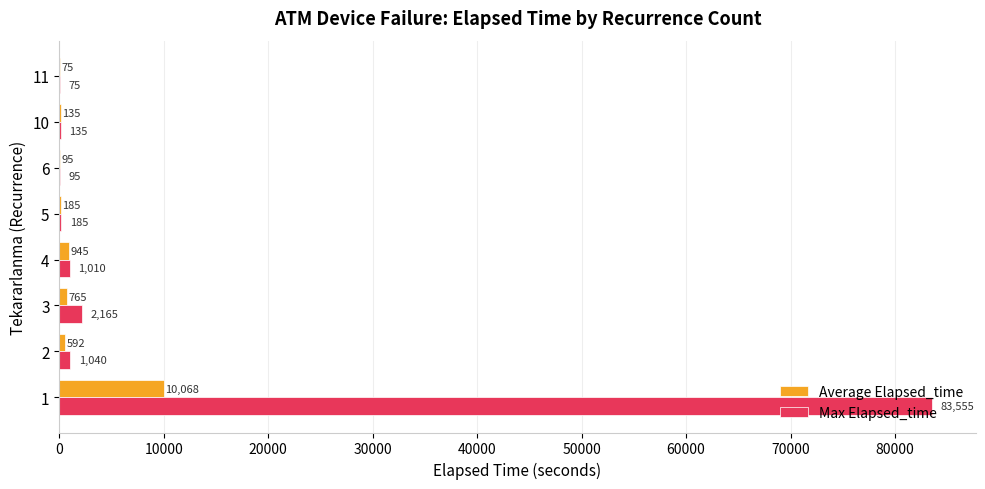

True or false: Max Elapsed_time has a value of 2165.0 at 3.

True